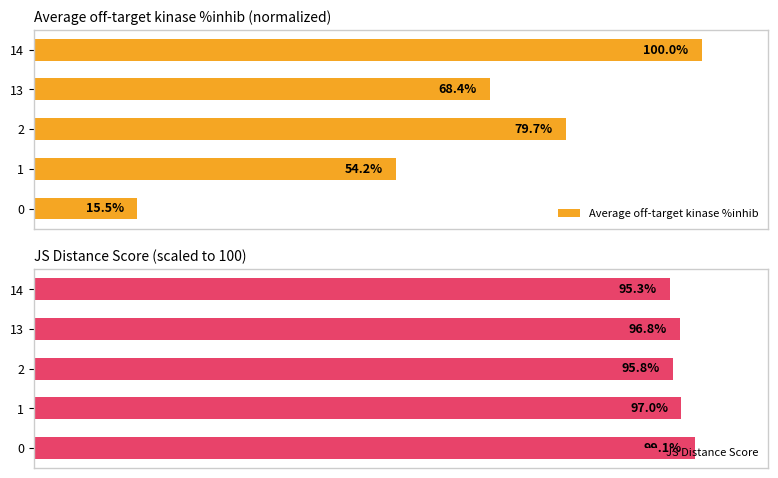

Rank the categories by Average off-target kinase %inhib value from lowest to highest.

0, 1, 13, 2, 14